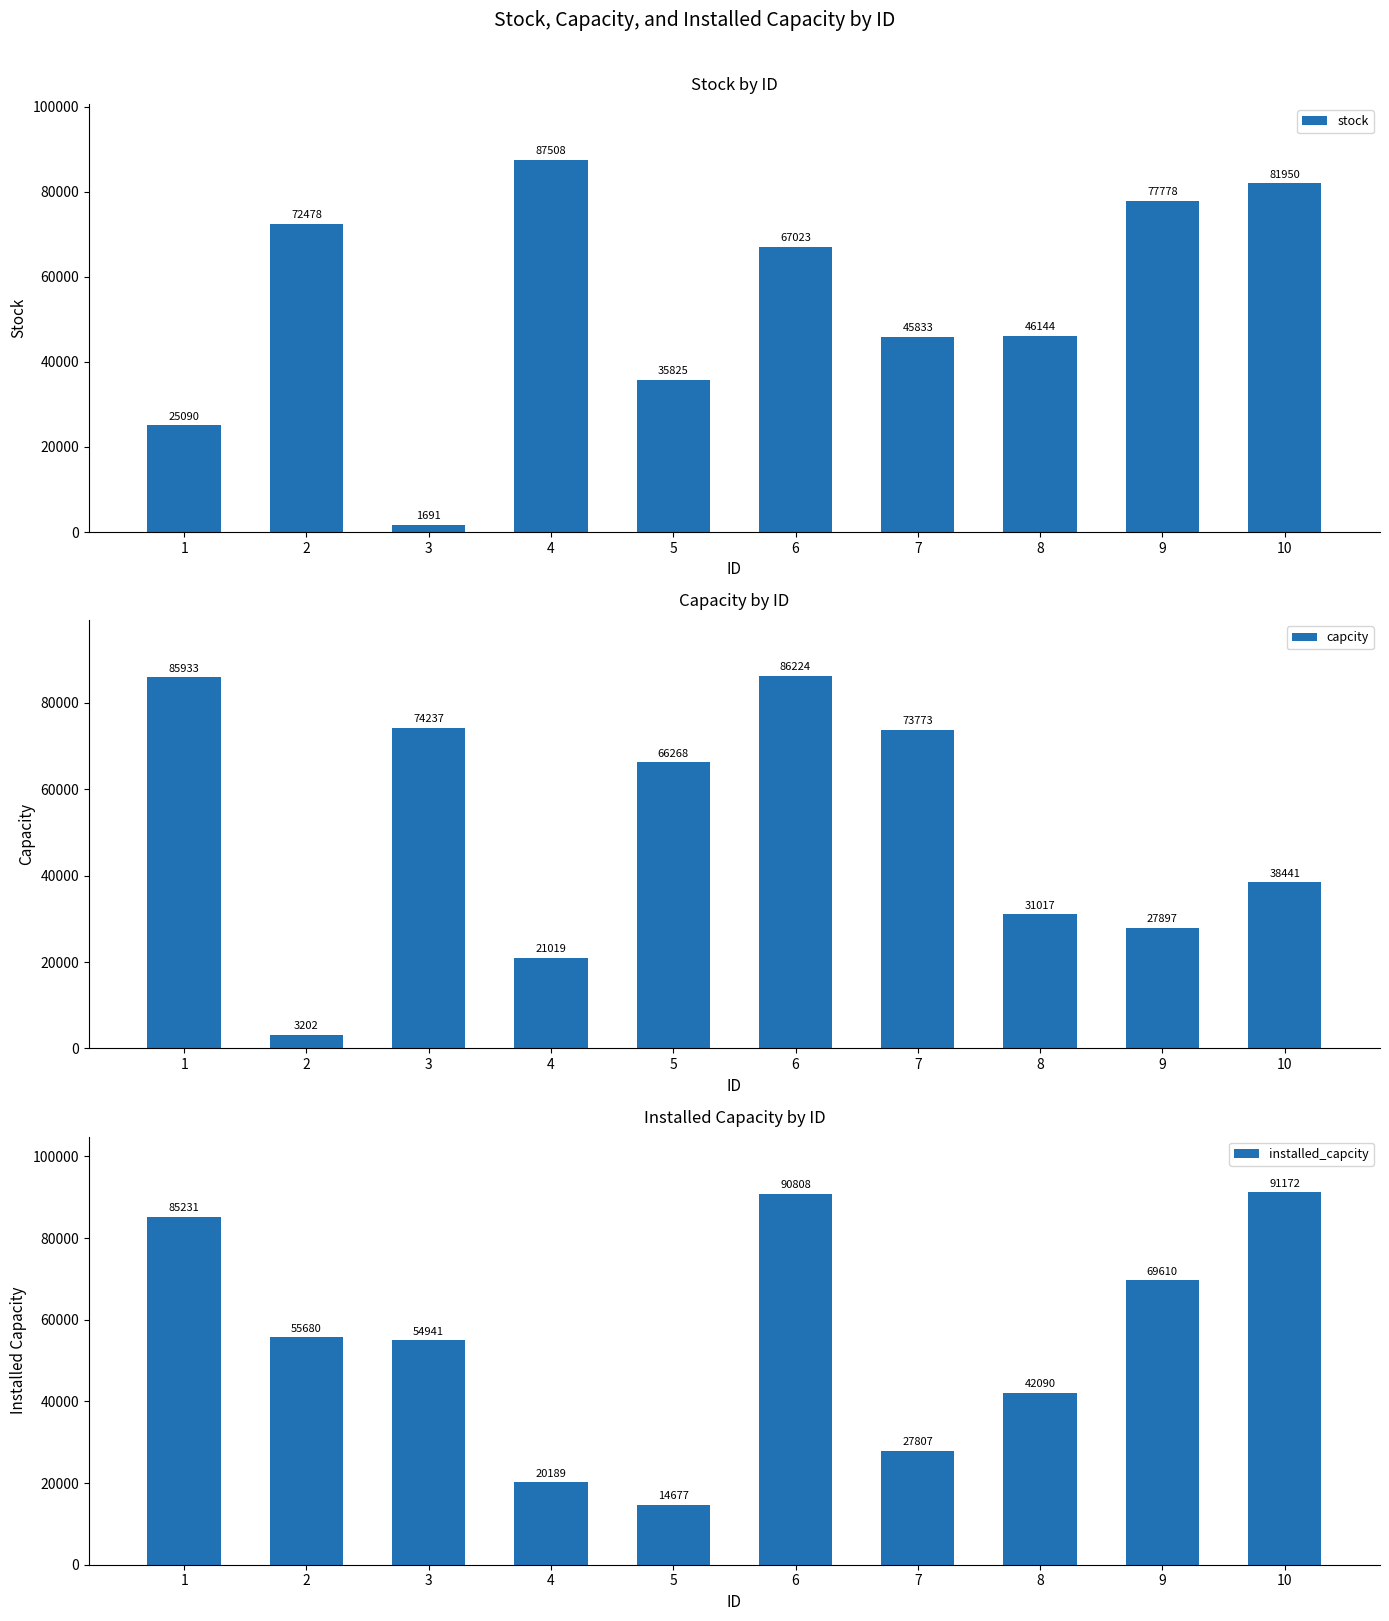

What is the minimum value for stock?

1691